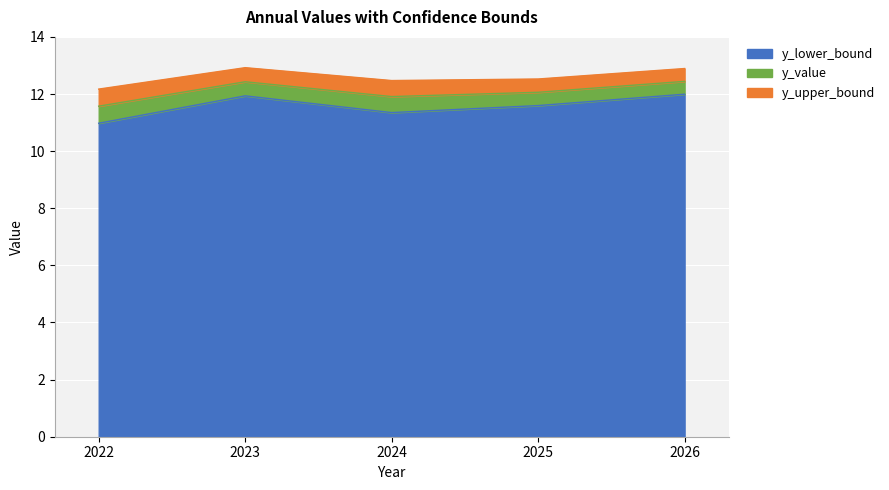

Reading right to left, transcribe all the data shown in this chart.

y_lower_bound: 2026=12.0	2025=11.6	2024=11.3	2023=11.9	2022=11.0
y_value: 2026=12.4	2025=12.1	2024=11.9	2023=12.4	2022=11.6
y_upper_bound: 2026=12.9	2025=12.5	2024=12.5	2023=12.9	2022=12.2